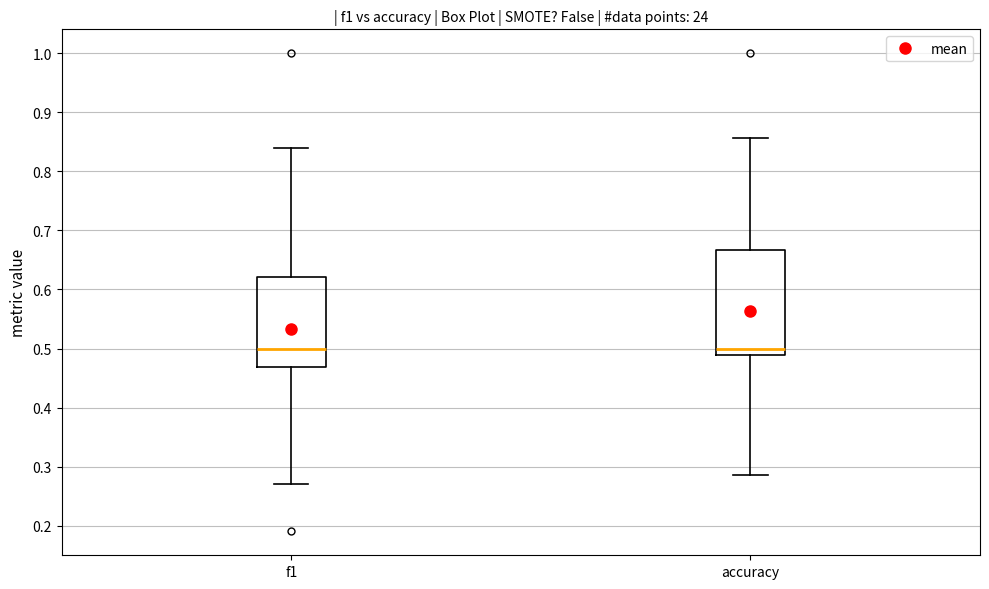

Reading left to right, transcribe this box plot: for each box, give where its median line is, the range the box spans, and where its two whiskers end, as read against the y-axis. The values are not printed on the chart, so give them approximately, as read against the axis.

f1: median 0.50, box 0.47 to 0.62, whiskers 0.27 to 0.84
accuracy: median 0.50, box 0.49 to 0.67, whiskers 0.29 to 0.86